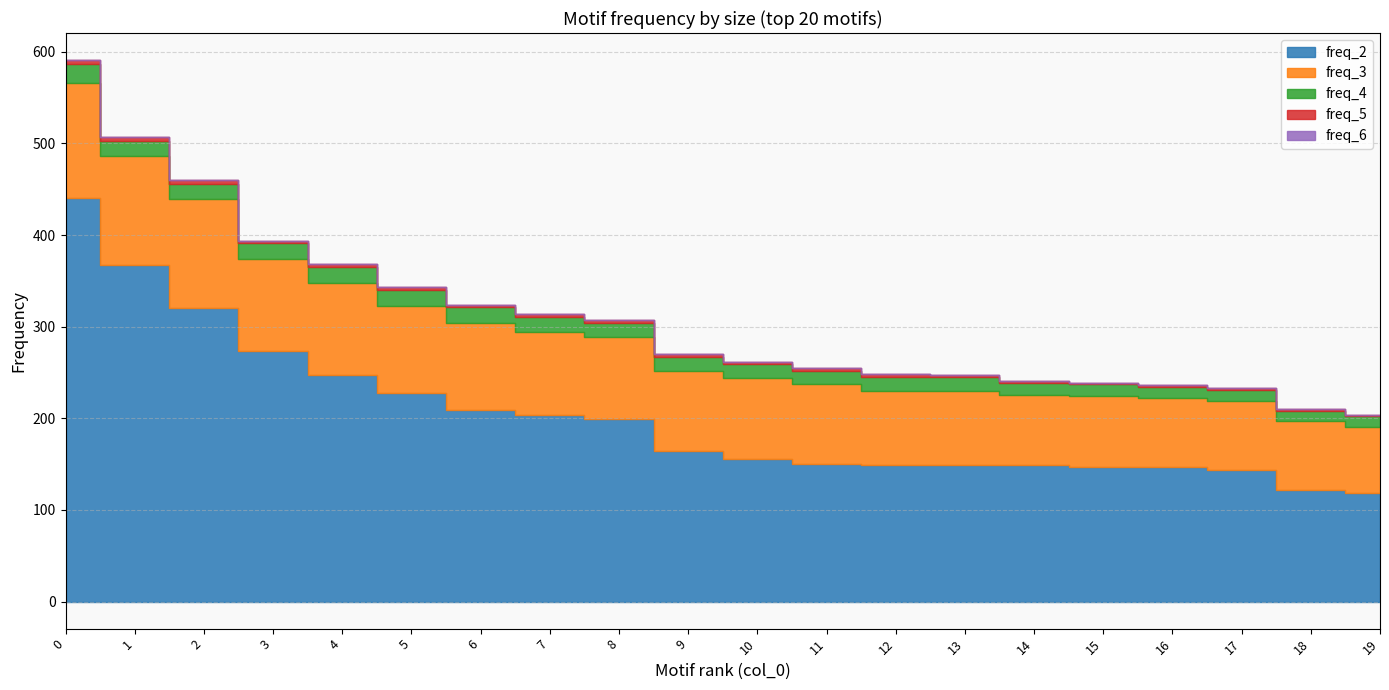

What is the maximum value shown in the chart?

441